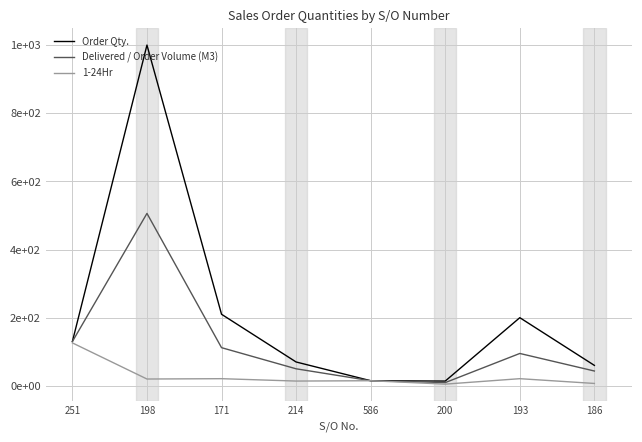

Does the chart display data point markers on the line(s)?

No